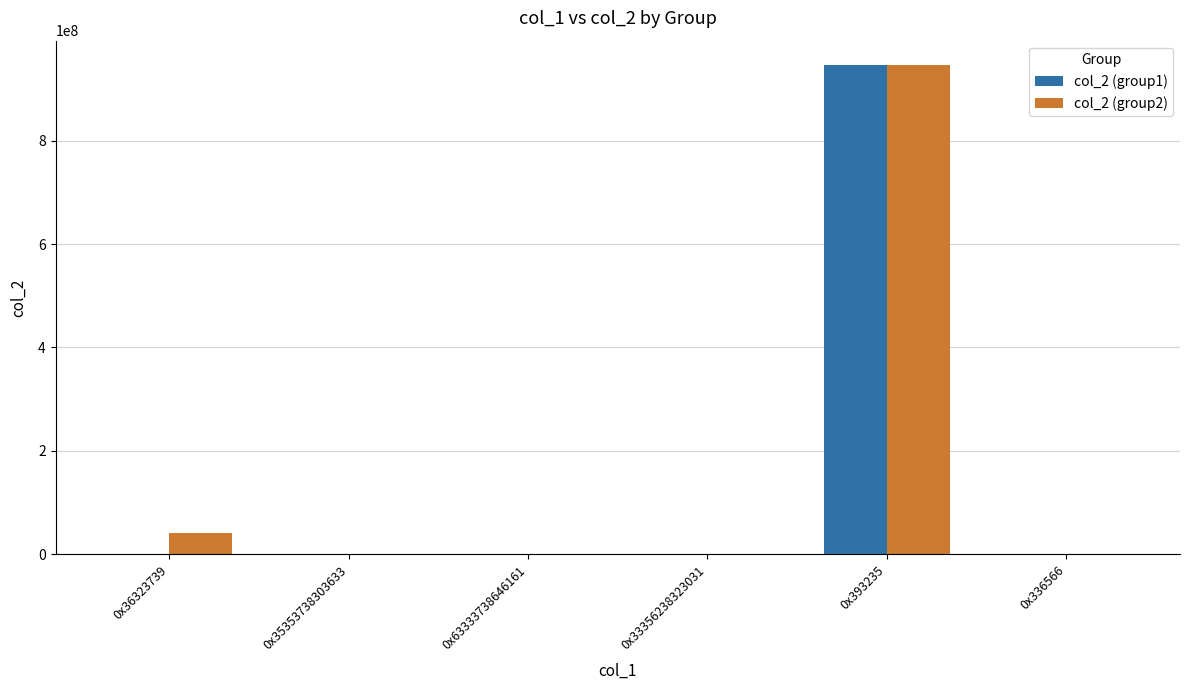

The value of col_2 (group1) at 0x393235 is 439438856. True or false?

False